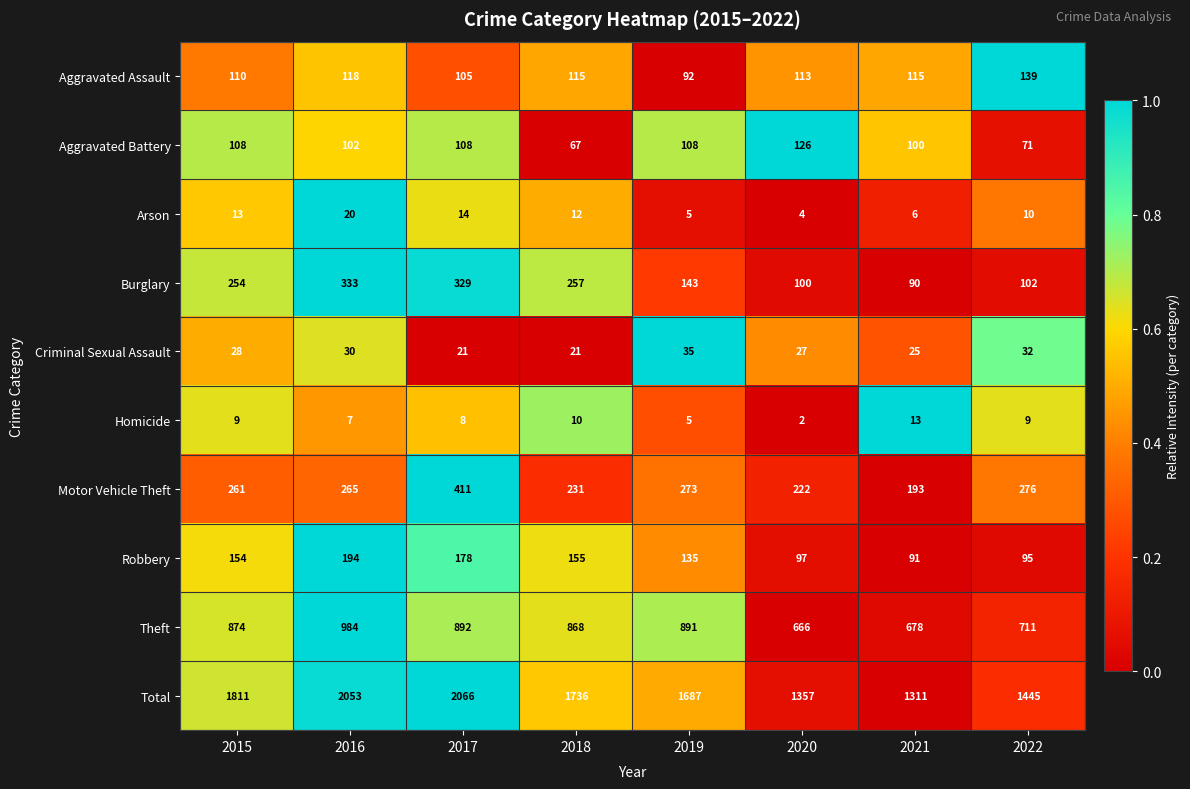

The value of Total at 2020 is 2083. True or false?

False